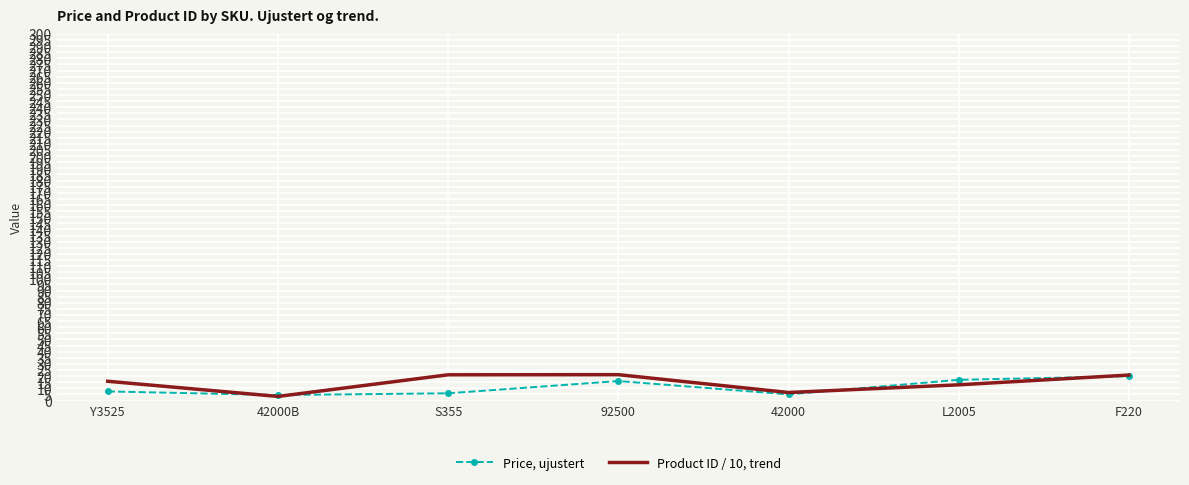

What position from the right is L2005?

2